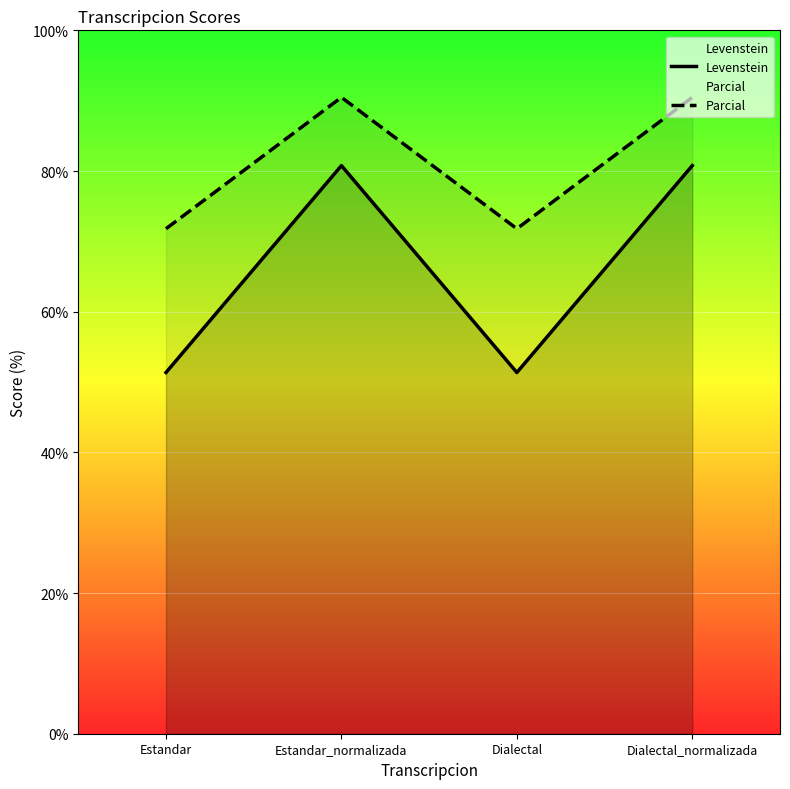

At which label is Parcial closest to 81?

Estandar